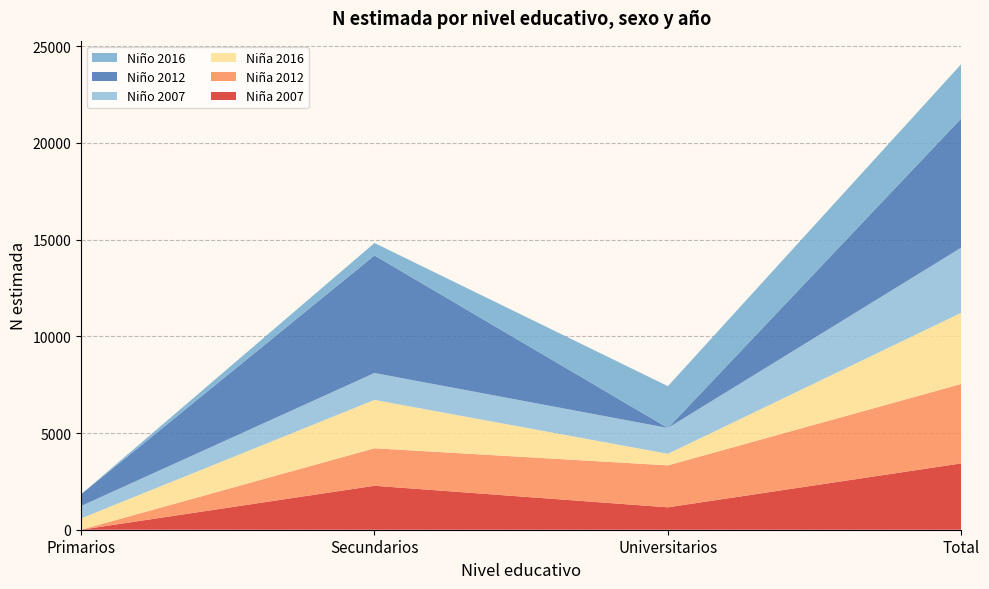

Reading left to right, list all the values displayed in this chart.

Niña 2007: Primarios=0	Secundarios=2272	Universitarios=1158	Total=3430
Niña 2012: Primarios=0	Secundarios=1939	Universitarios=2169	Total=4108
Niña 2016: Primarios=583	Secundarios=2499	Universitarios=597	Total=3679
Niño 2007: Primarios=642	Secundarios=1392	Universitarios=1336	Total=3370
Niño 2012: Primarios=607	Secundarios=6077	Universitarios=0	Total=6684
Niño 2016: Primarios=0	Secundarios=644	Universitarios=2162	Total=2807